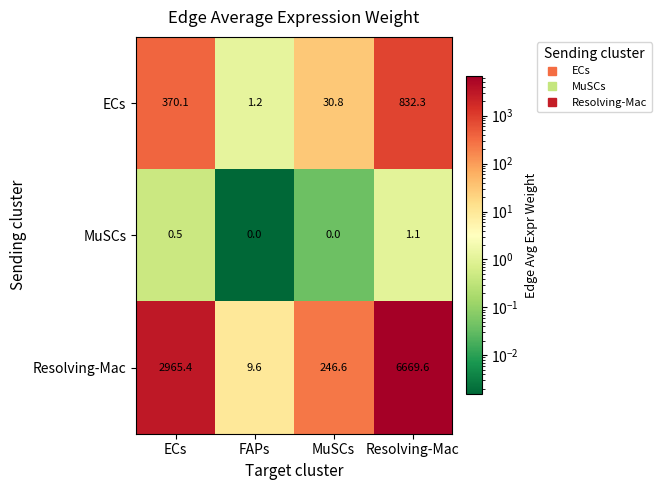

List the series in order of their peak value, lowest first.

MuSCs, ECs, Resolving-Mac